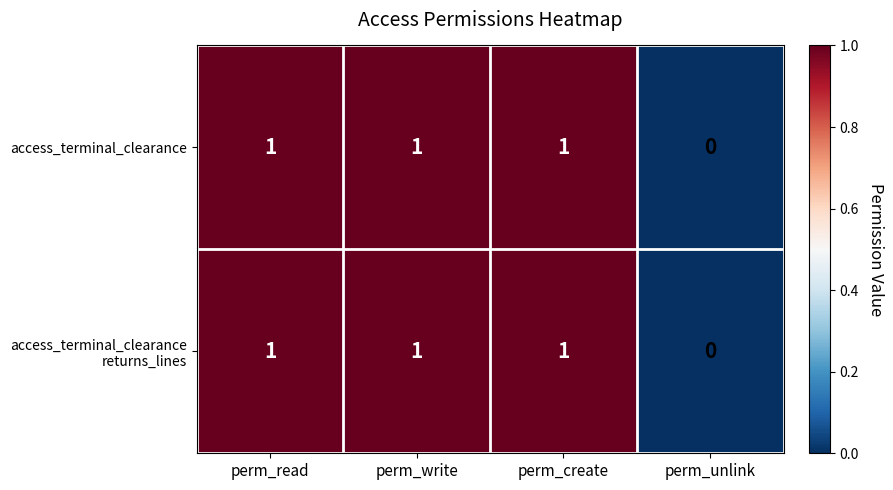

Which category has the lowest value in the access_terminal_clearance series?

perm_unlink